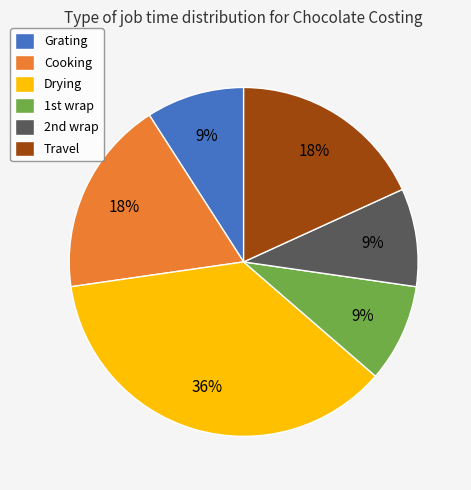

Approximately how many times larger is the value at Drying compared to Grating?

4.0